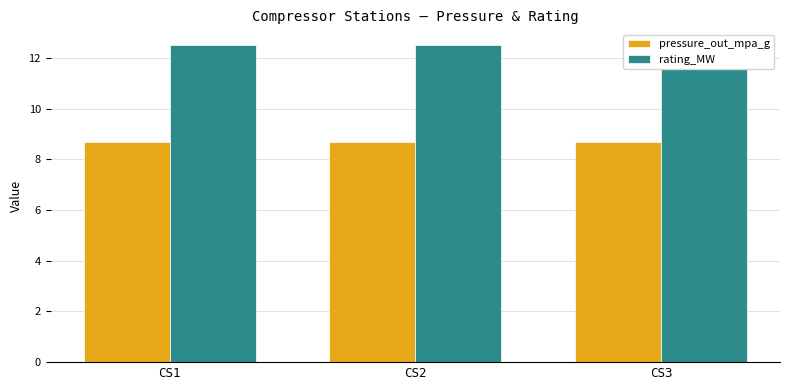

Between CS3 and CS2, which is larger?

CS3